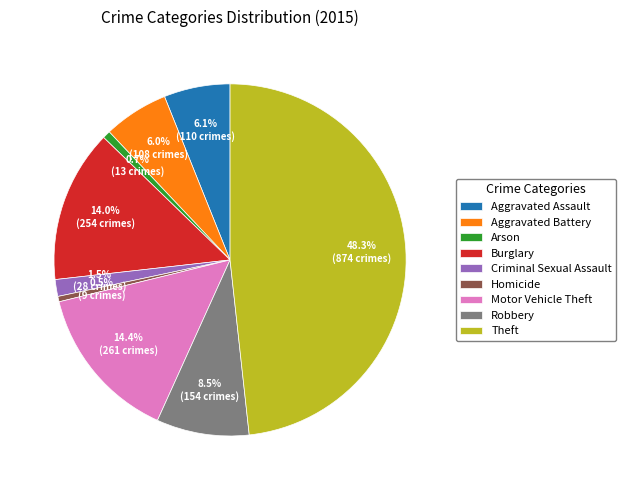

What is the largest slice in the pie chart?

Theft